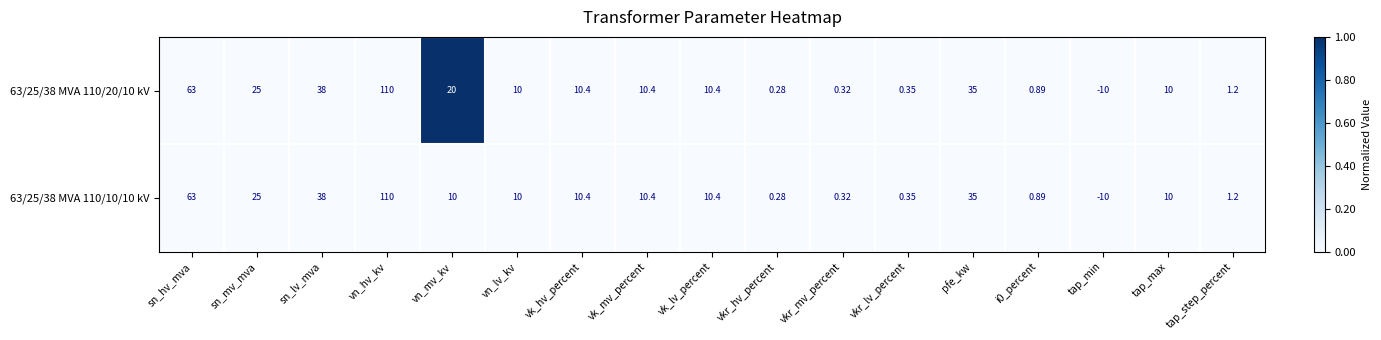

How many series are shown in this chart?

2